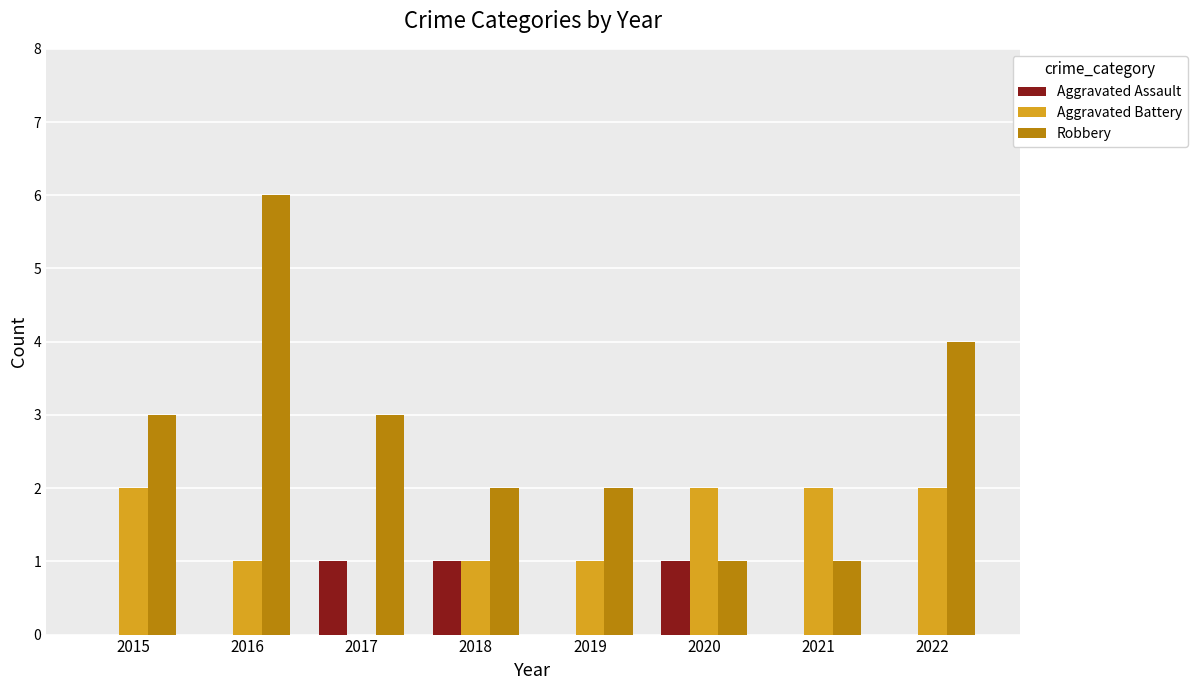

Which series changed the most between 2020 and 2022?

Robbery